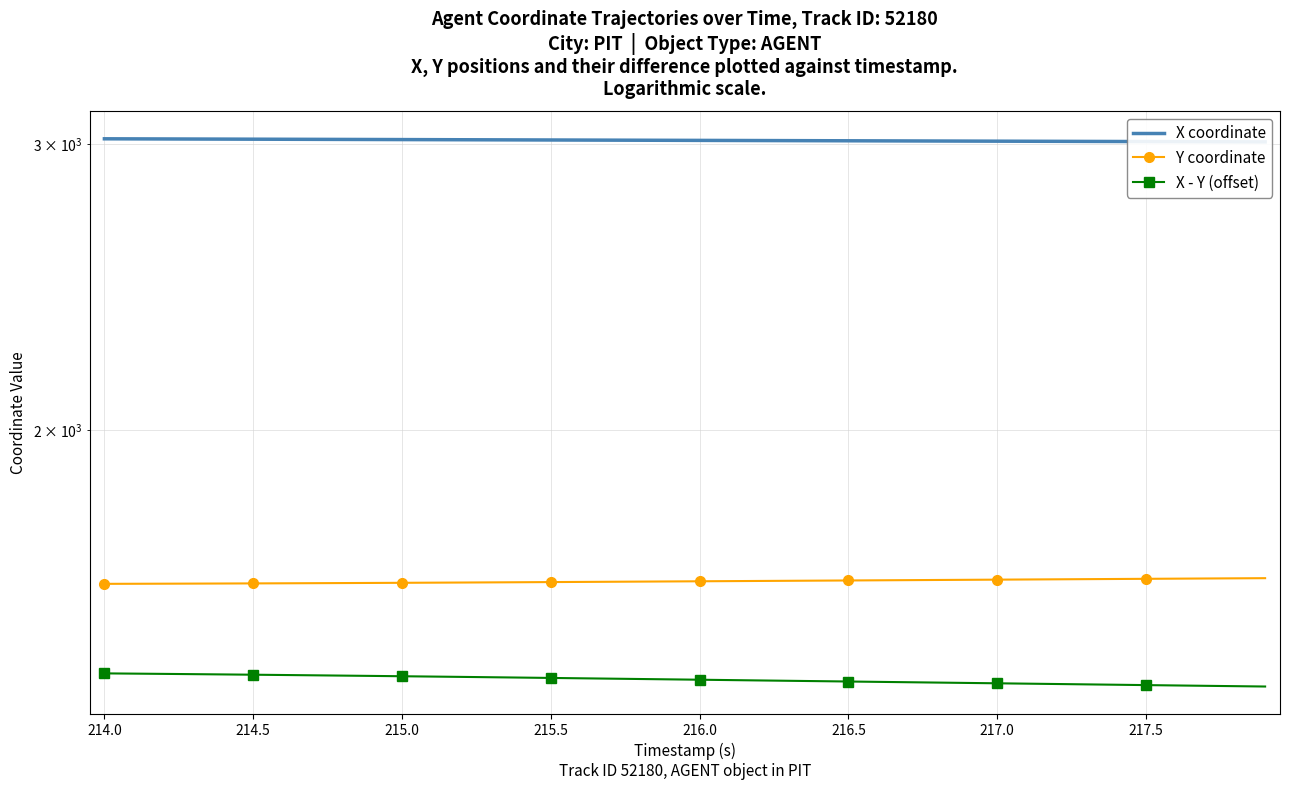

What are all the series names shown in the legend?

X coordinate, Y coordinate, X - Y (offset)